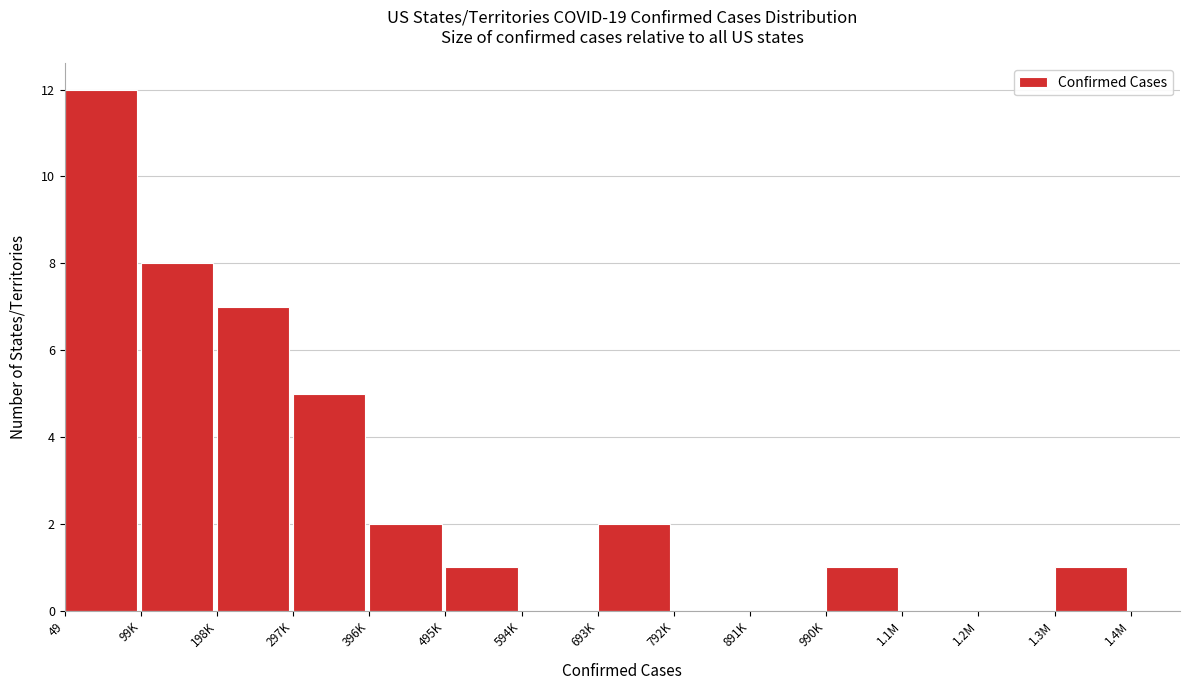

Reading left to right, transcribe all the data shown in this chart.

49=12	99K=8	198K=7	297K=5	396K=2	495K=1	594K=0	693K=2	792K=0	891K=0	990K=1	1.1M=0	1.2M=0	1.3M=1